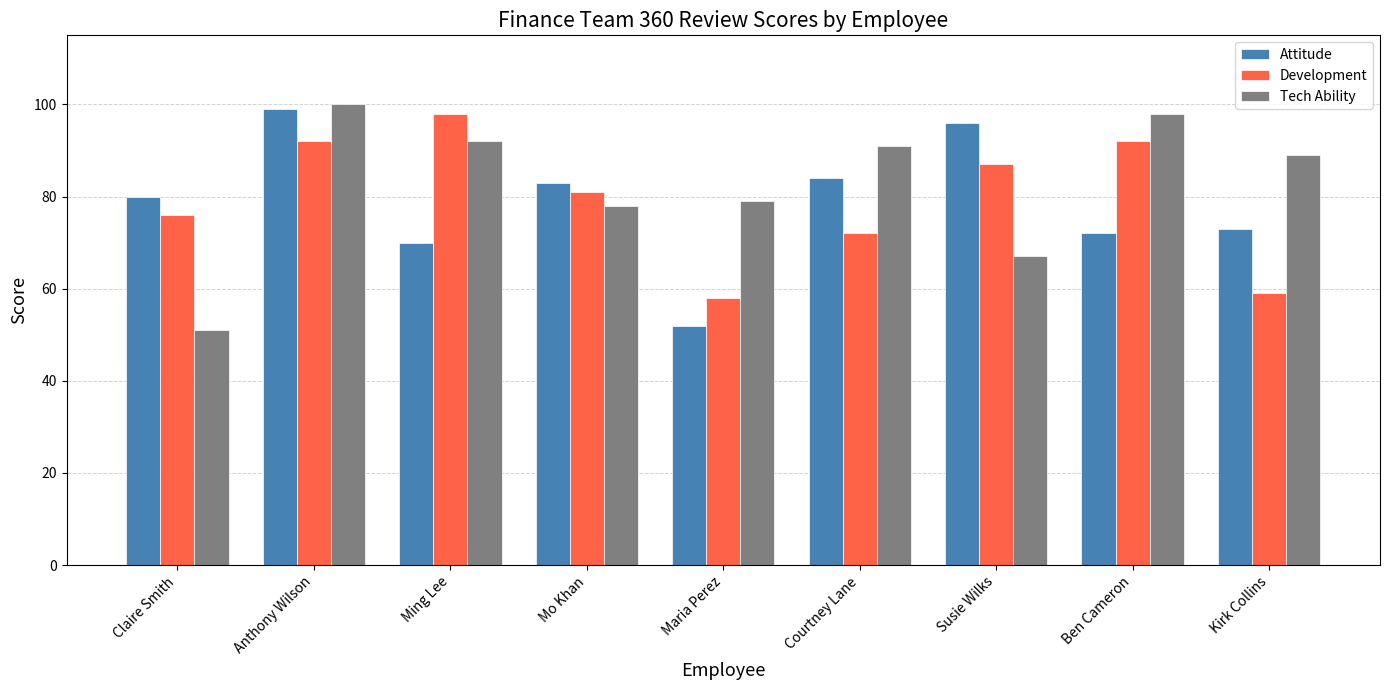

Is the value of Tech Ability at Mo Khan greater than the value of Attitude at Courtney Lane?

No